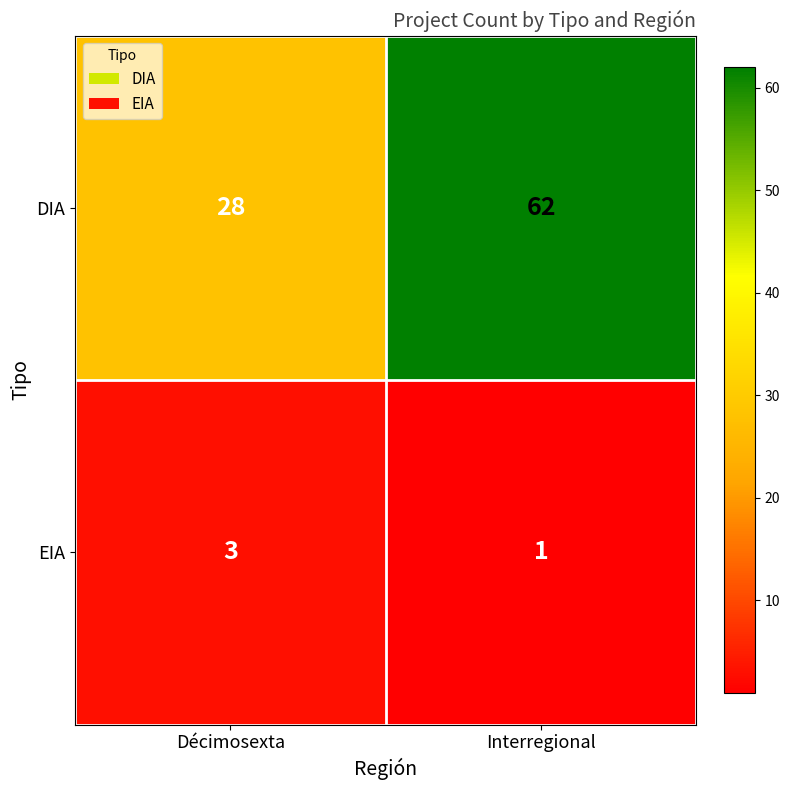

Is it true that DIA equals 43 at Décimosexta?

False